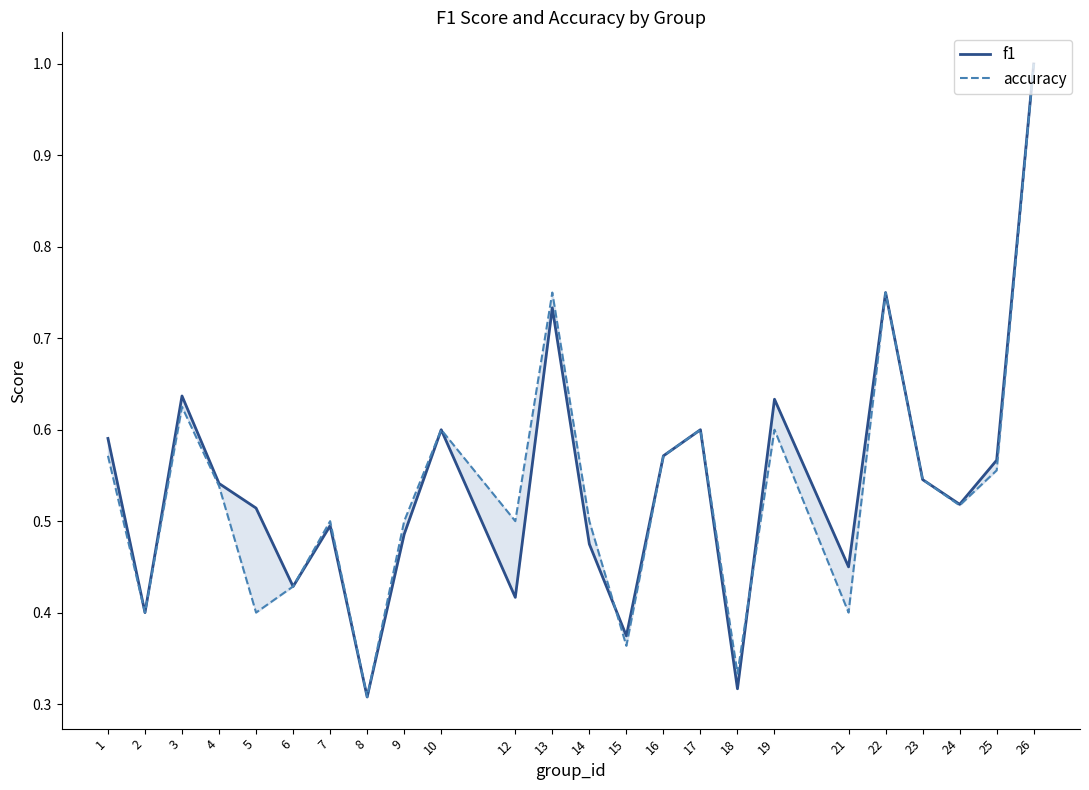

True or false: f1 and accuracy intersect in this chart.

True